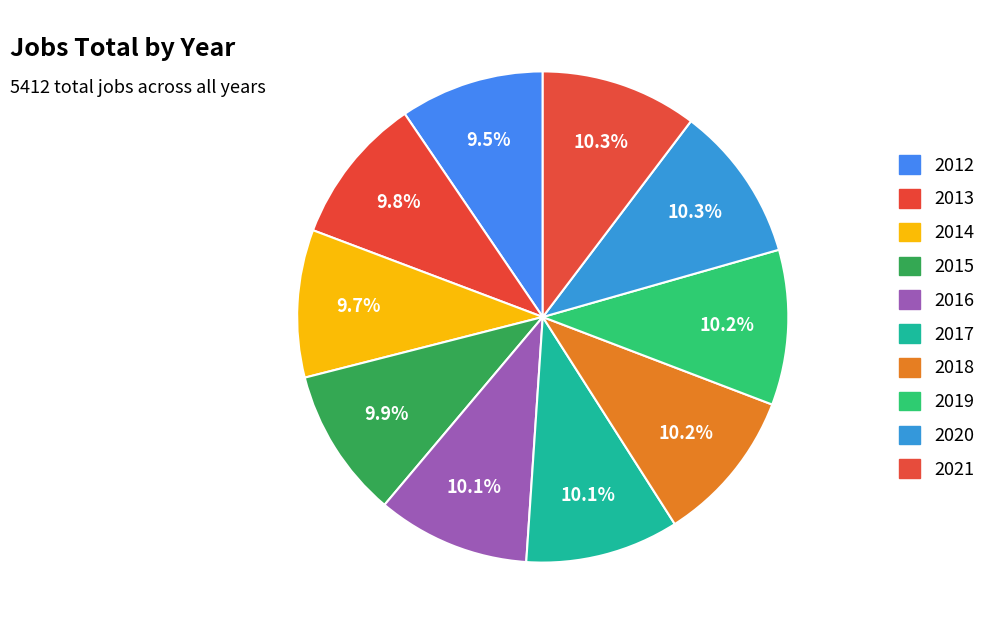

Count the number of slices in the pie.

10